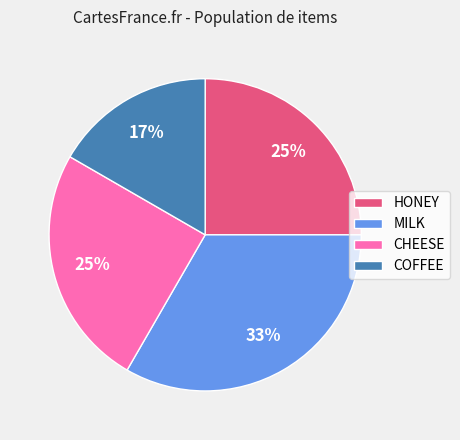

How many slices are in this pie chart?

4